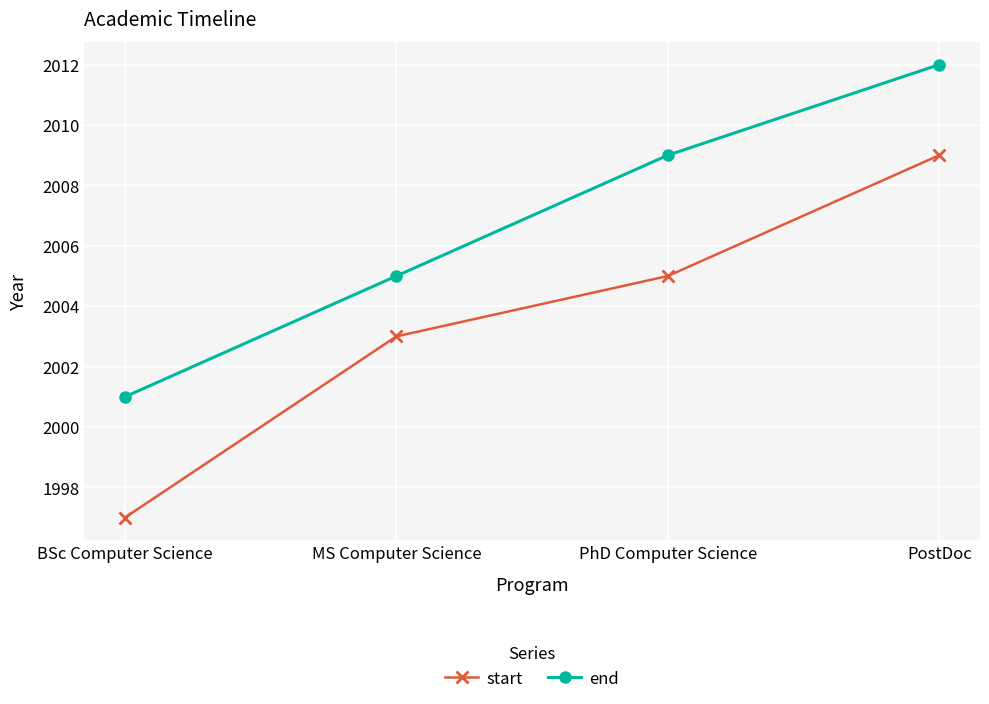

List the series in order of their overall mean, highest first.

end, start